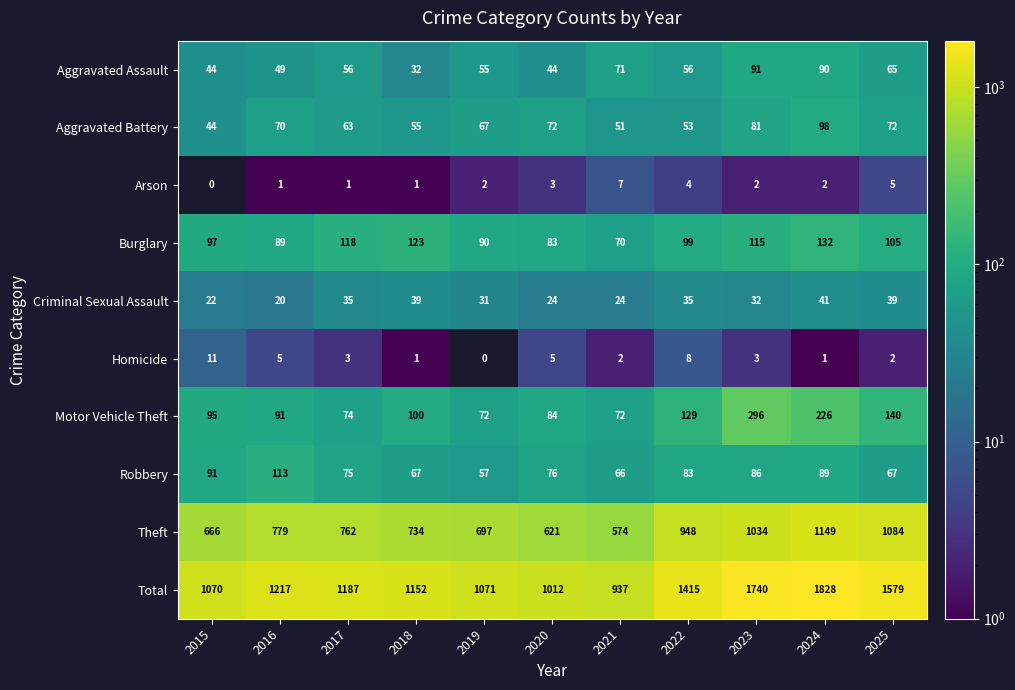

Rank the series at 2019 from lowest to highest value.

Homicide, Arson, Criminal Sexual Assault, Aggravated Assault, Robbery, Aggravated Battery, Motor Vehicle Theft, Burglary, Theft, Total